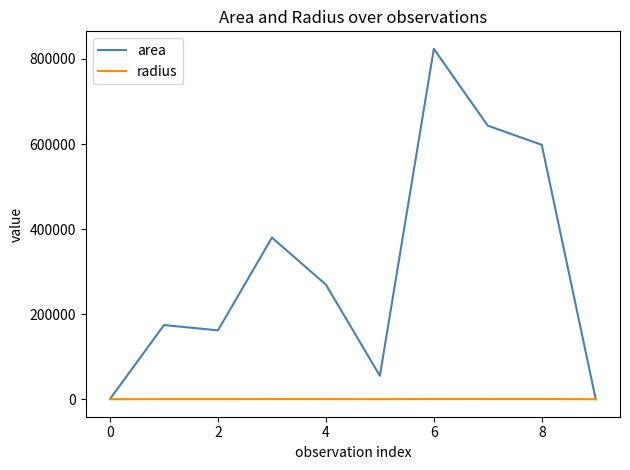

Which series has the largest range (max minus min)?

area